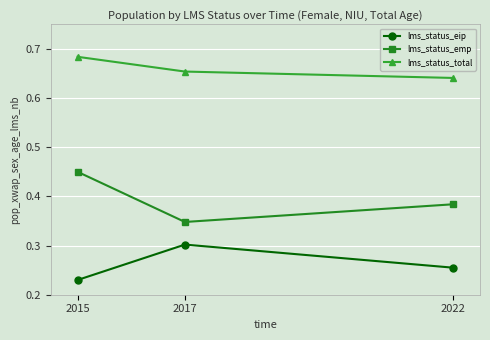

True or false: lms_status_emp has a value of 0.5 at 2022.

False